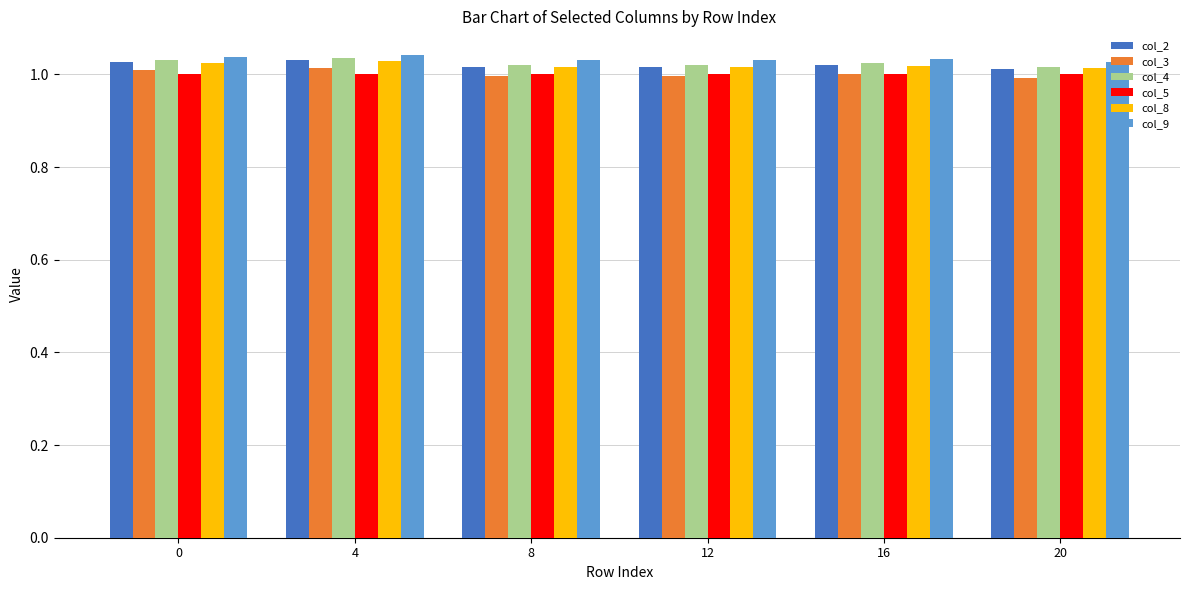

Which series has the largest range (max minus min)?

col_3